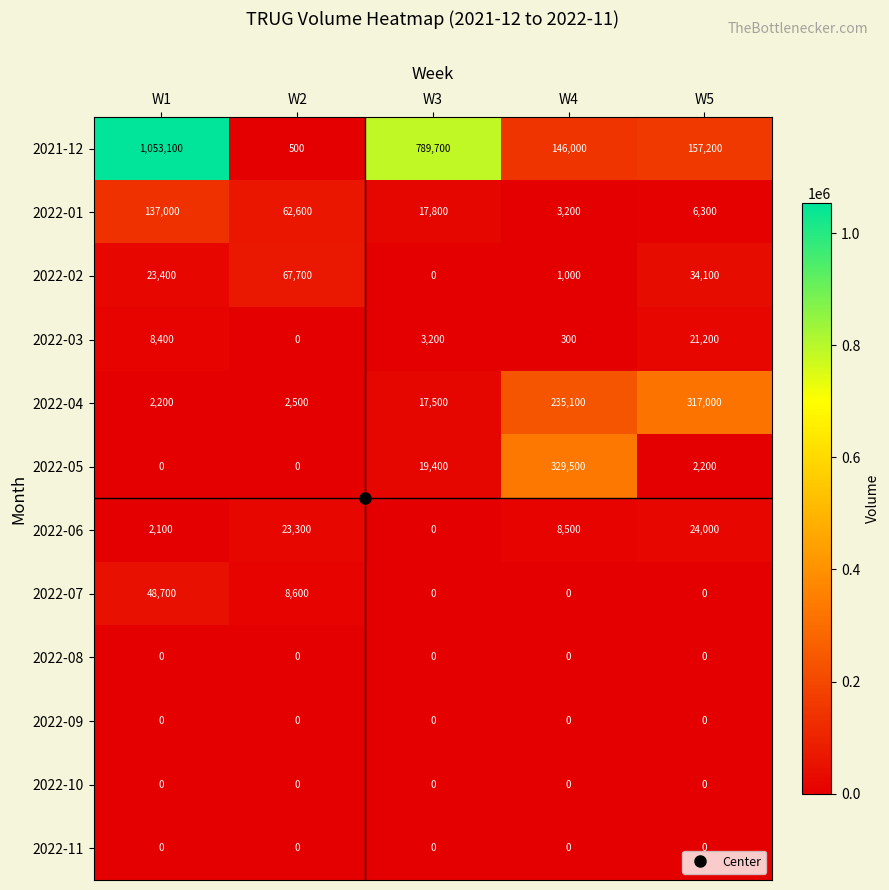

Count the 2022-07 values in the range 0 to 8600.

4